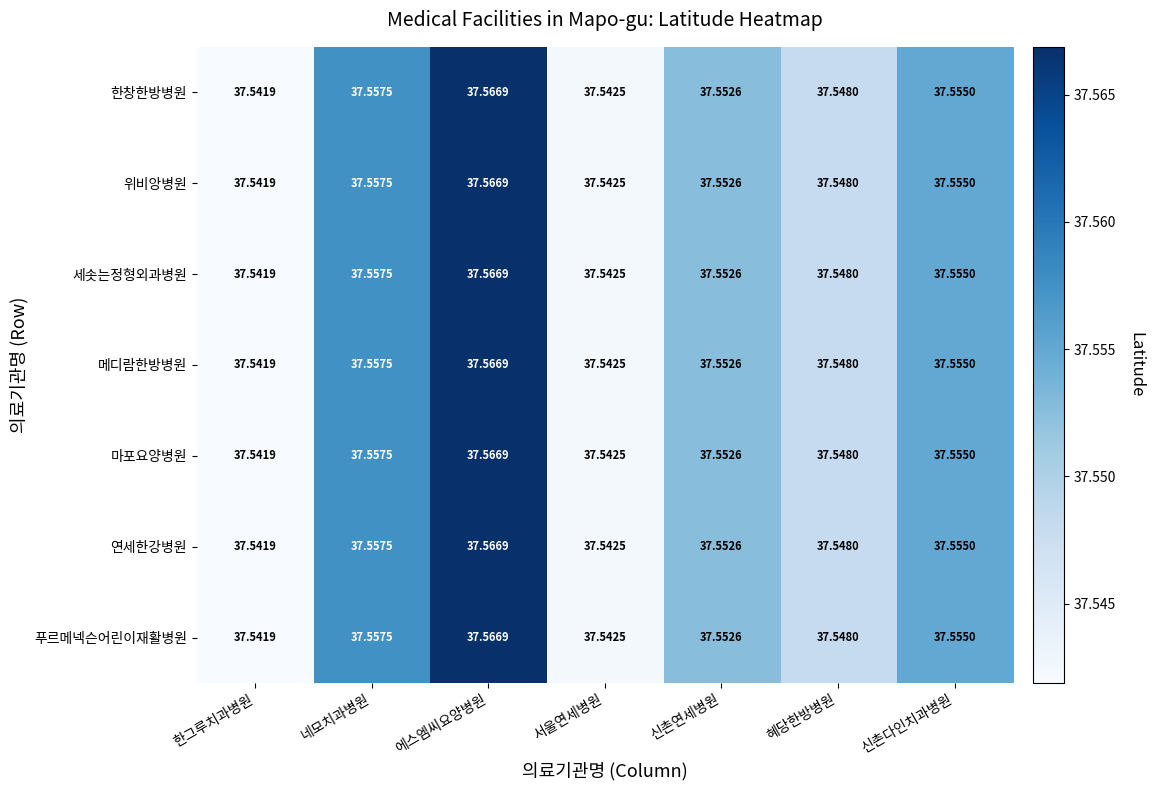

Rank the categories by 마포요양병원 value from lowest to highest.

한그루치과병원, 서울연세병원, 혜당한방병원, 신촌연세병원, 신촌다인치과병원, 네모치과병원, 에스엠씨요양병원